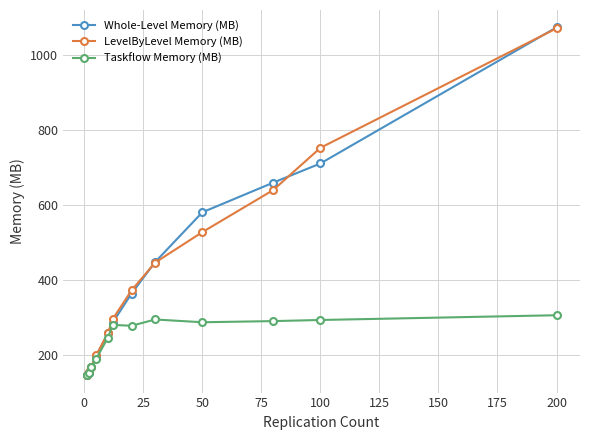

What is the value of the LevelByLevel Memory (MB) point at the 3rd from the left?

168.3